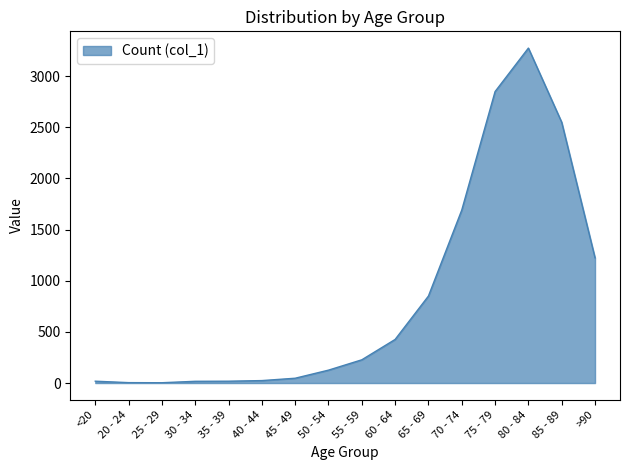

Does the chart have visible grid lines?

No